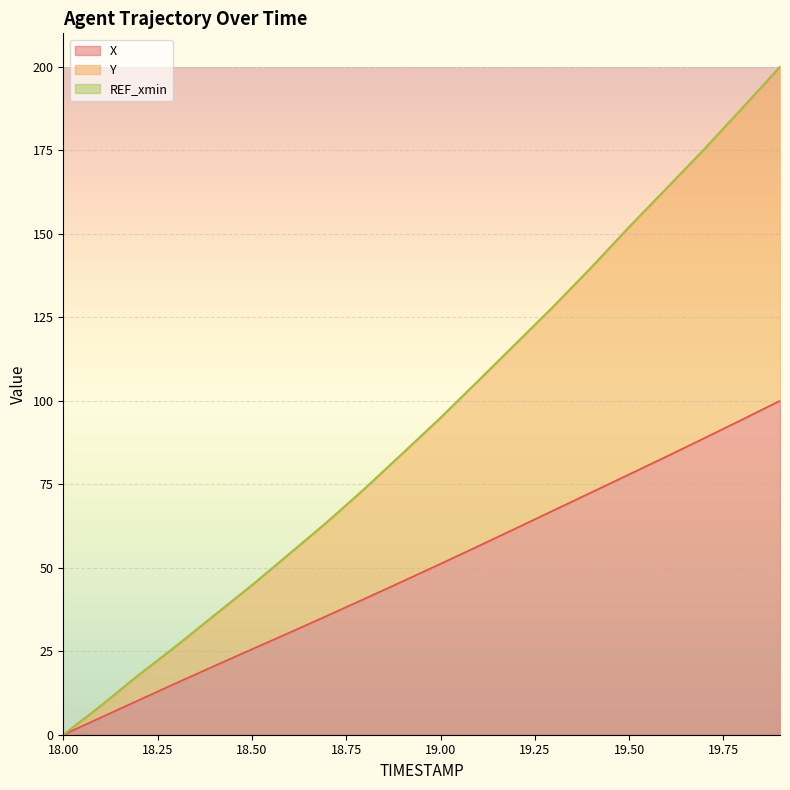

At 18.0, list the series in order from smallest to largest.

X, Y